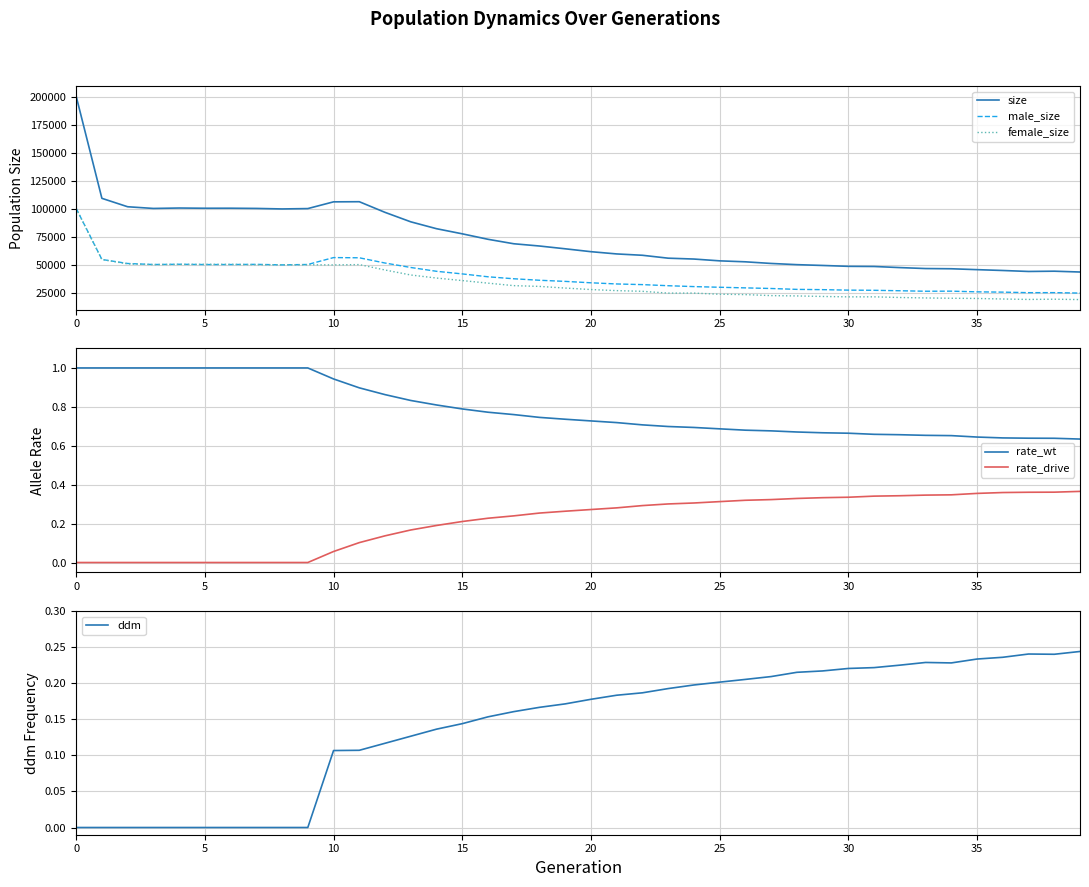

What is the label of the 12th point from the left?

11